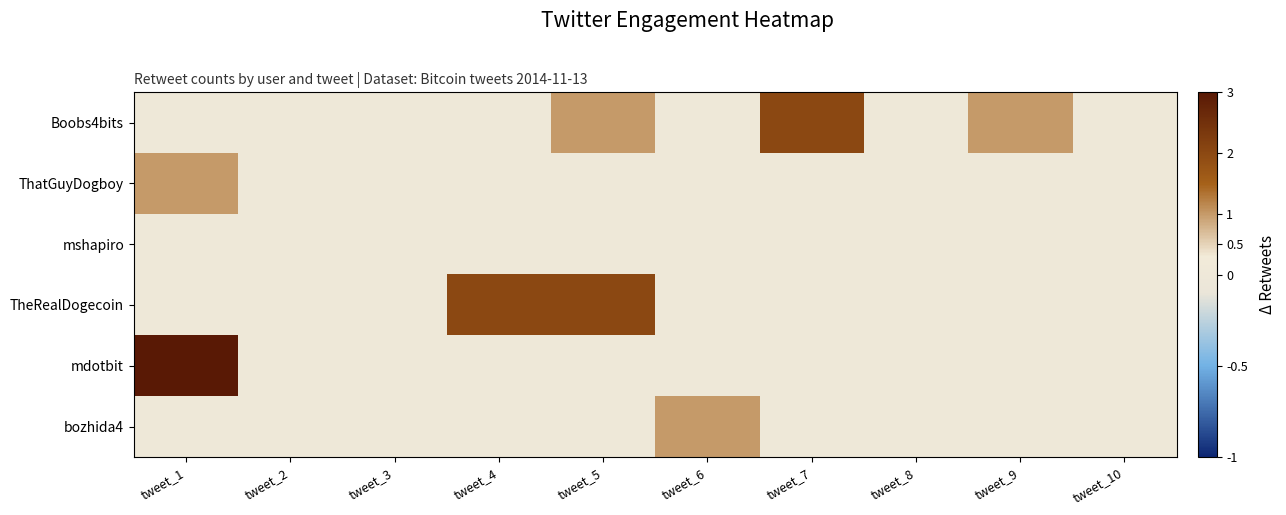

Reading left to right, what are all the values shown in this chart?

Boobs4bits: tweet_1=0	tweet_2=0	tweet_3=0	tweet_4=0	tweet_5=1	tweet_6=0	tweet_7=2	tweet_8=0	tweet_9=1	tweet_10=0
ThatGuyDogboy: tweet_1=1	tweet_2=0	tweet_3=0	tweet_4=0	tweet_5=0	tweet_6=0	tweet_7=0	tweet_8=0	tweet_9=0	tweet_10=0
mshapiro: tweet_1=0	tweet_2=0	tweet_3=0	tweet_4=0	tweet_5=0	tweet_6=0	tweet_7=0	tweet_8=0	tweet_9=0	tweet_10=0
TheRealDogecoin: tweet_1=0	tweet_2=0	tweet_3=0	tweet_4=2	tweet_5=2	tweet_6=0	tweet_7=0	tweet_8=0	tweet_9=0	tweet_10=0
mdotbit: tweet_1=3	tweet_2=0	tweet_3=0	tweet_4=0	tweet_5=0	tweet_6=0	tweet_7=0	tweet_8=0	tweet_9=0	tweet_10=0
bozhida4: tweet_1=0	tweet_2=0	tweet_3=0	tweet_4=0	tweet_5=0	tweet_6=1	tweet_7=0	tweet_8=0	tweet_9=0	tweet_10=0